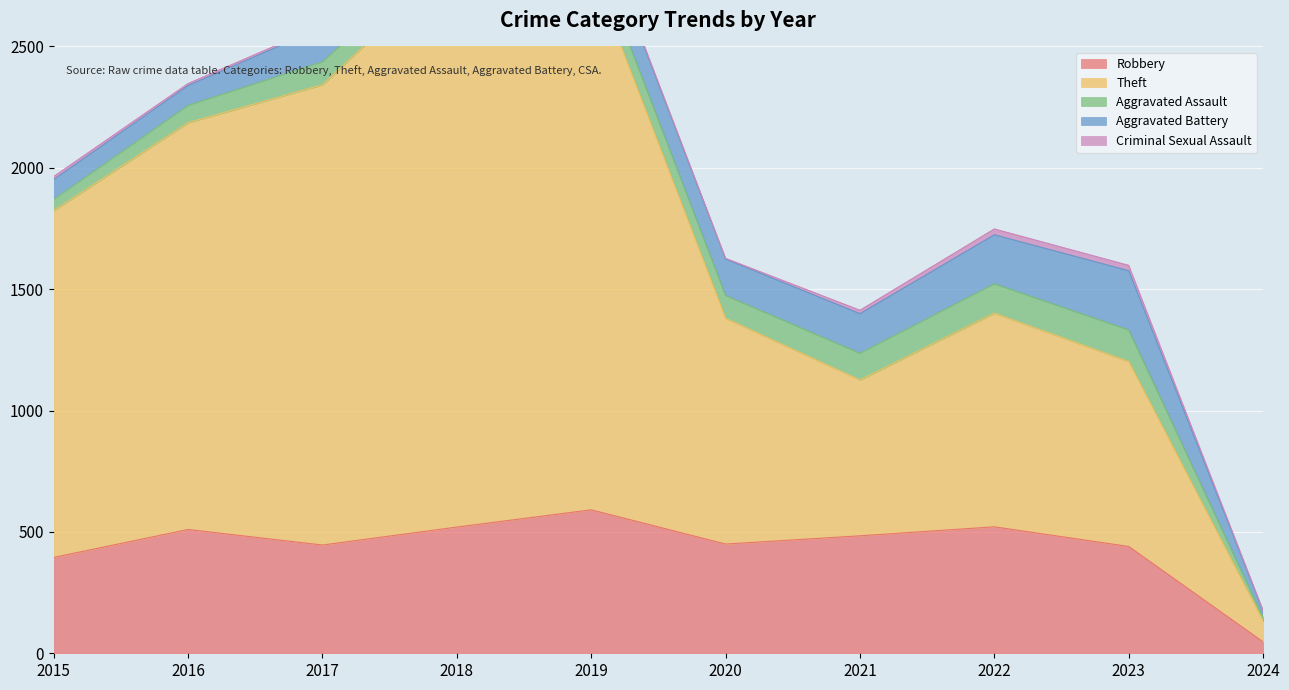

Which series has the widest spread of values?

Theft